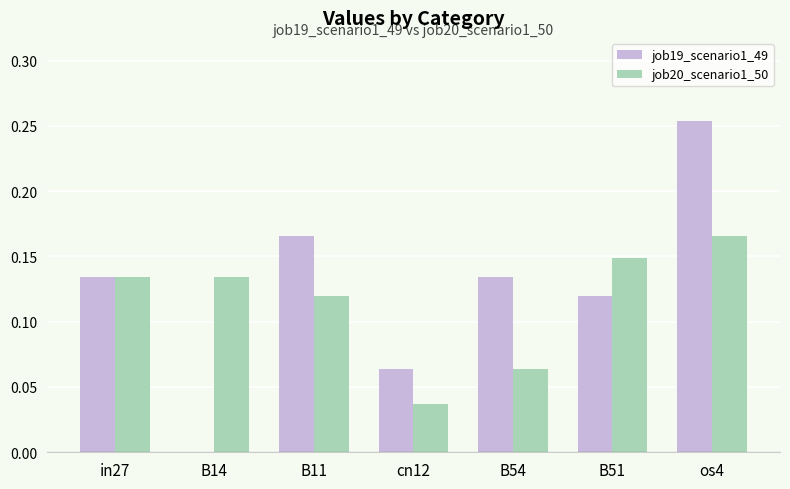

What is the sum of all job20_scenario1_50 values?

0.8